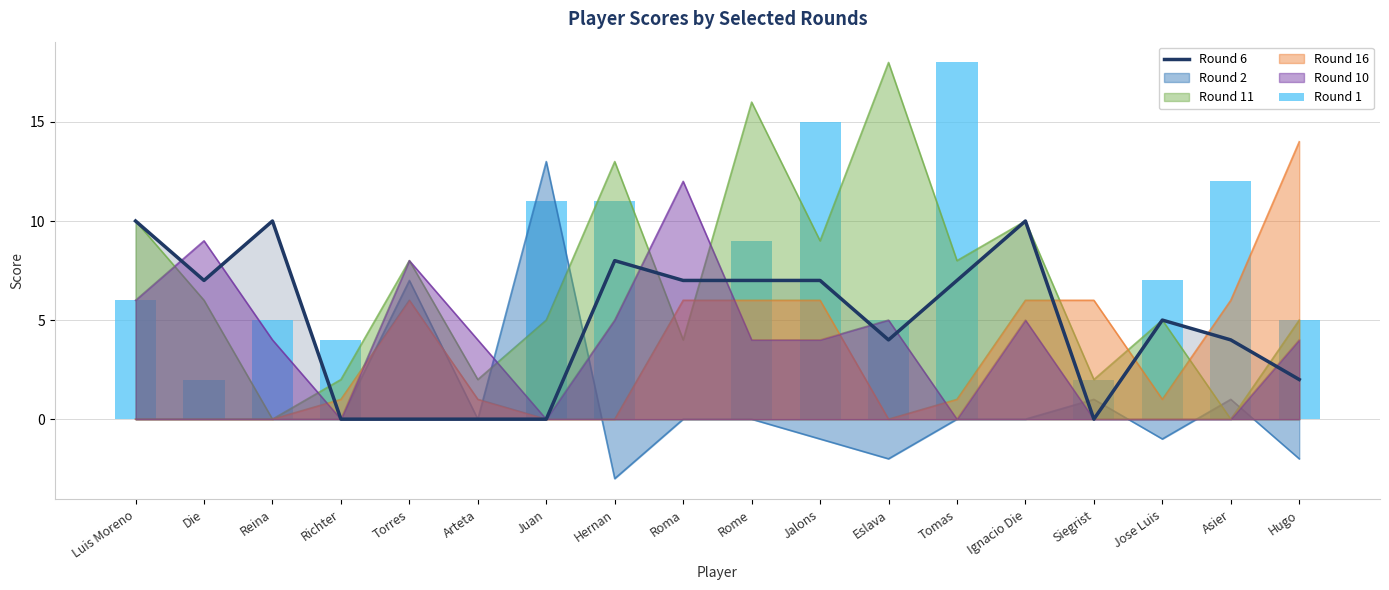

What is the value of the Round 6 bar at the 2nd from the left?

7